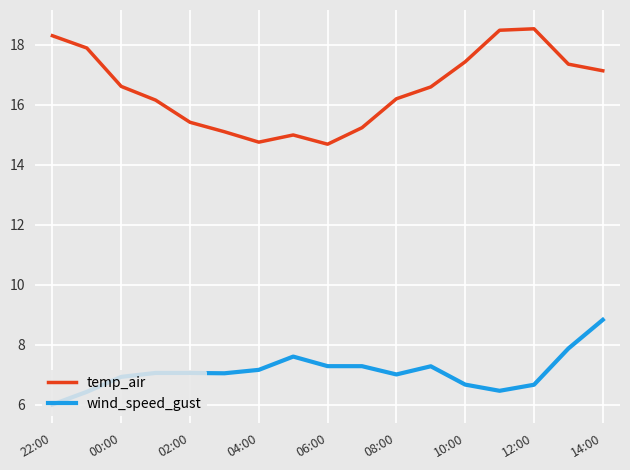

What is the maximum value shown in the chart?

18.5